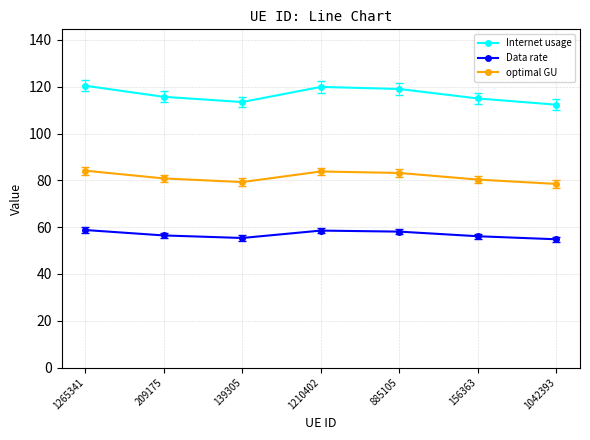

How many categories are shown in the chart?

7